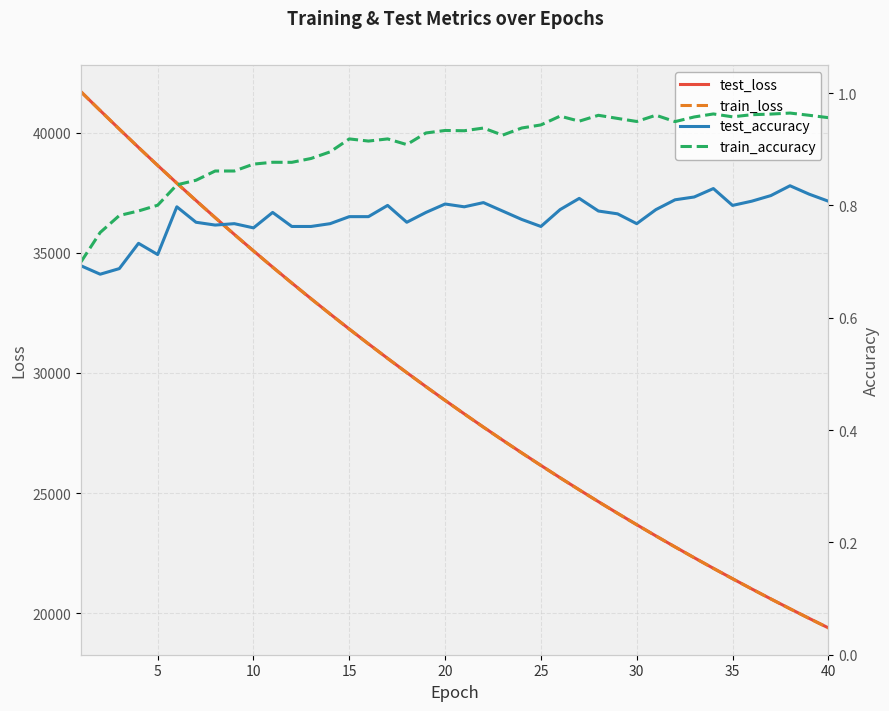

Is this an area chart (filled region under the line)?

No